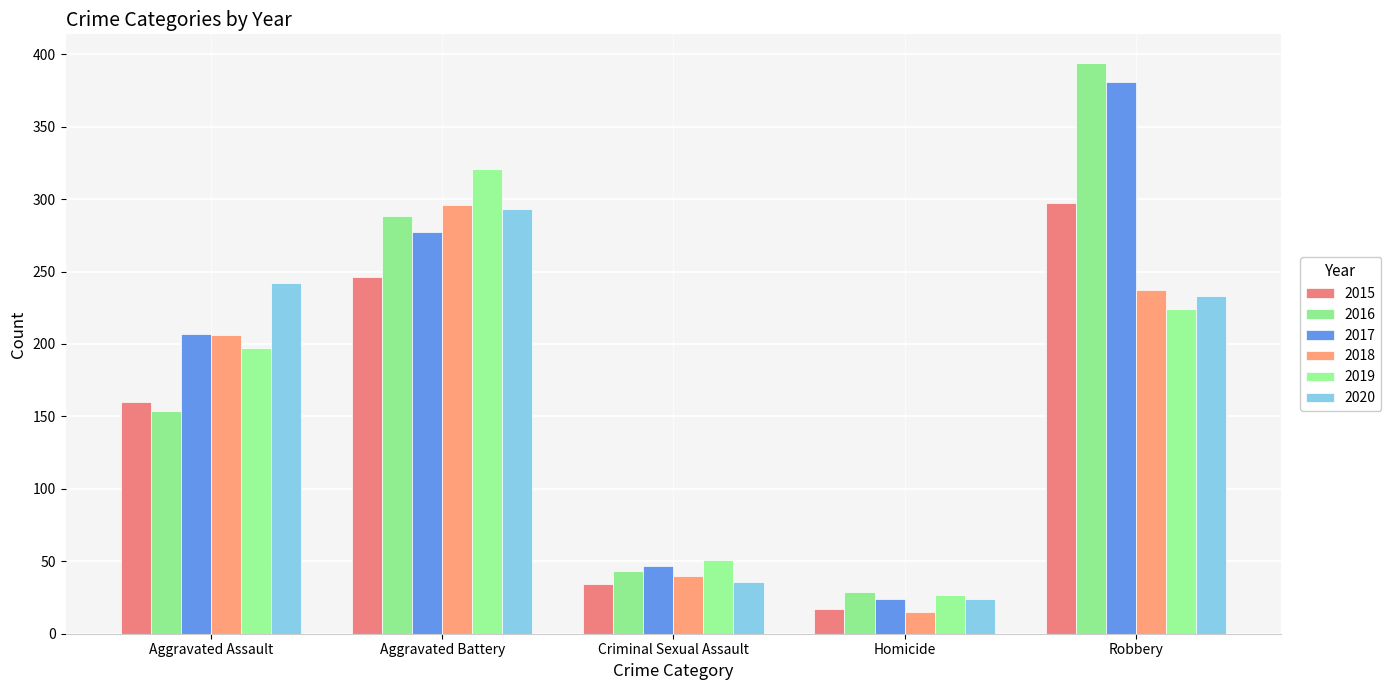

Which series has the widest spread of values?

2016